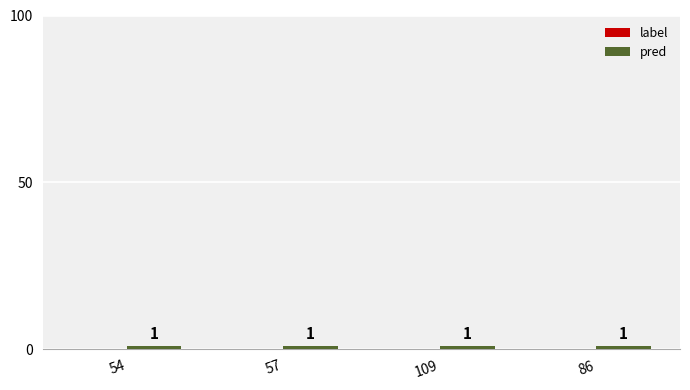

Reading right to left, what are all the values shown in this chart?

label: 86=0	109=0	57=0	54=0
pred: 86=1	109=1	57=1	54=1